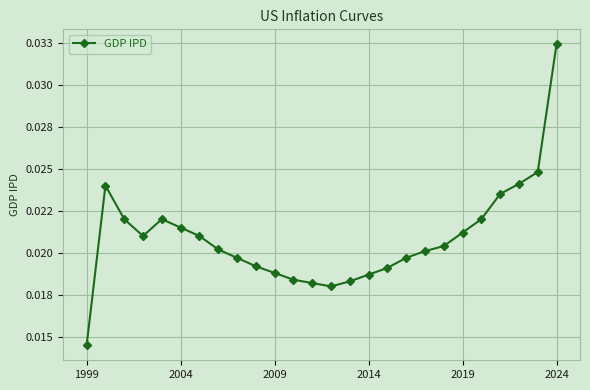

Is this an area chart (filled region under the line)?

No